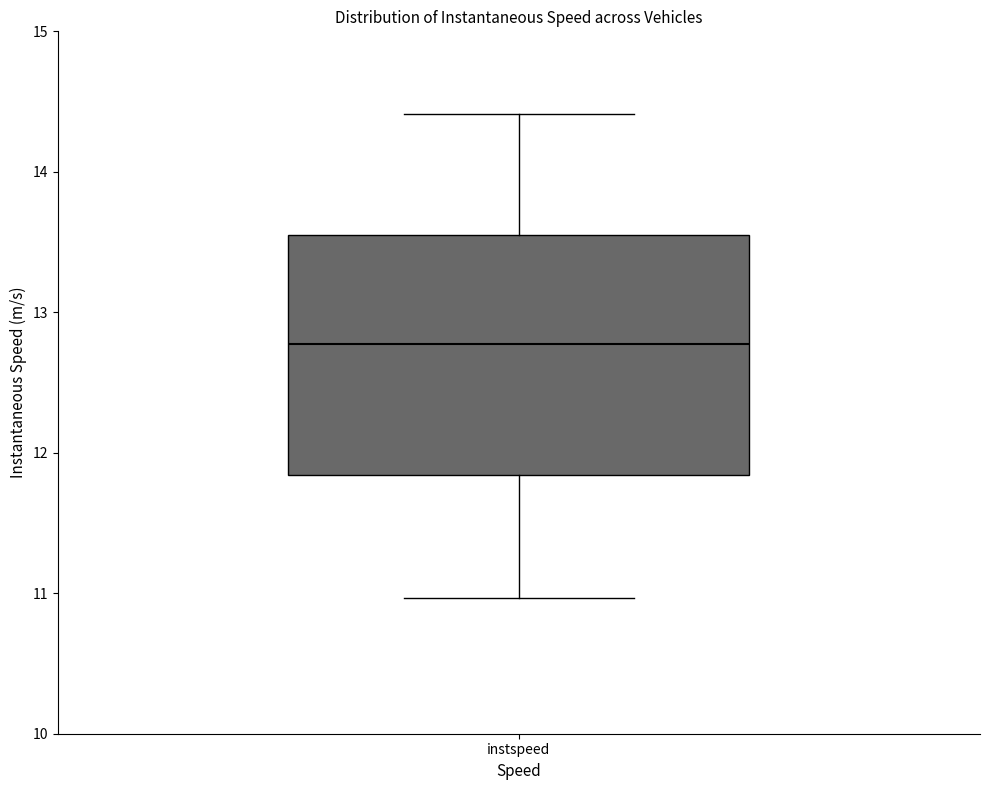

Read this box plot against the y-axis: the position of the median line, the range covered by the box, and the ends of both whiskers. The values are not printed on the chart, so give them approximately, as read against the axis.

median 12.8, box 11.8 to 13.5, whiskers 11.0 to 14.4